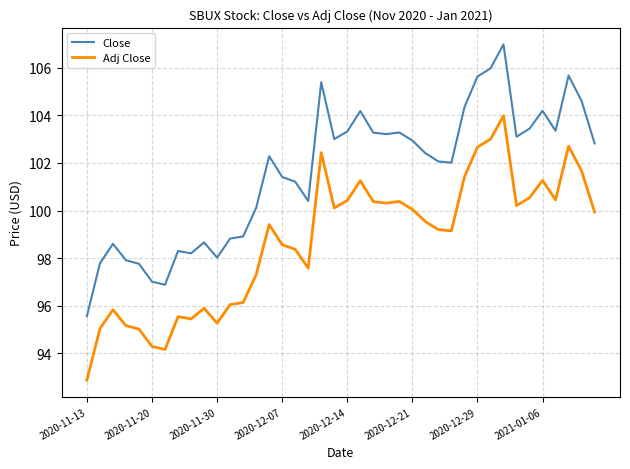

What is the minimum value for Adj Close?

92.9